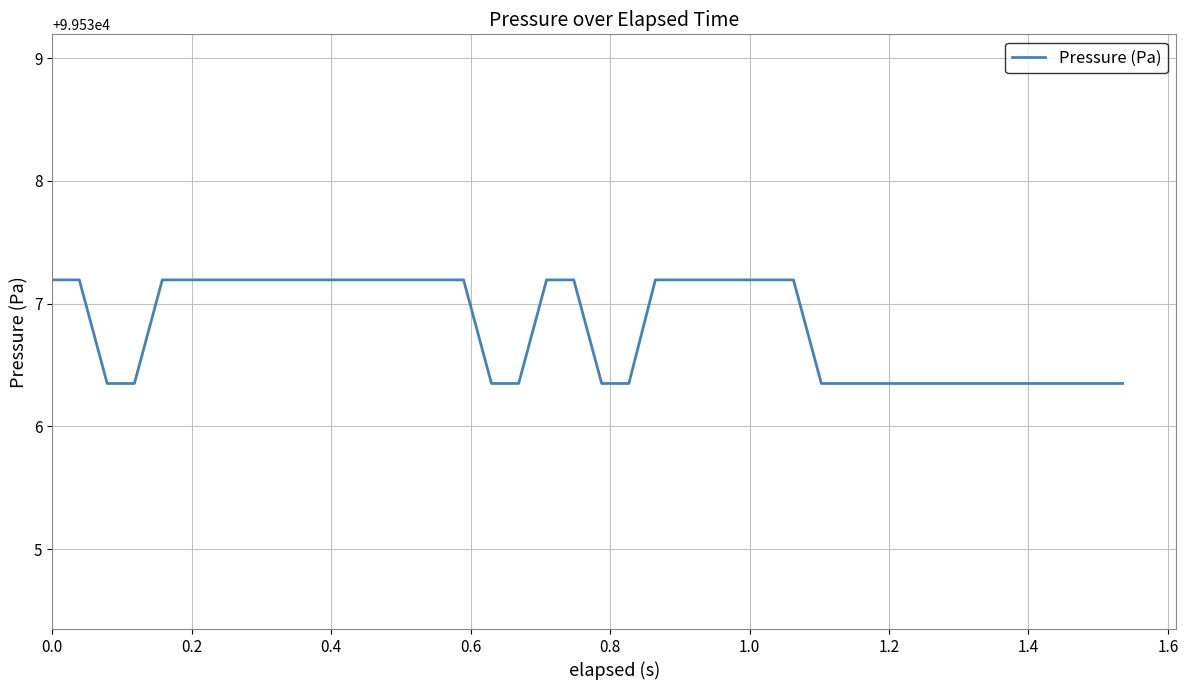

What is the maximum value shown in the chart?

99537.2